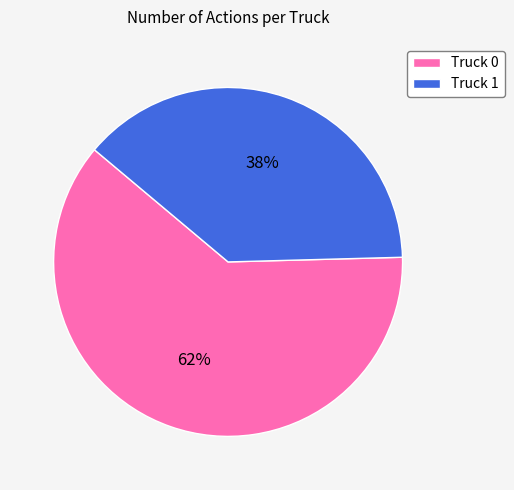

Which slice is the smallest?

Truck 1